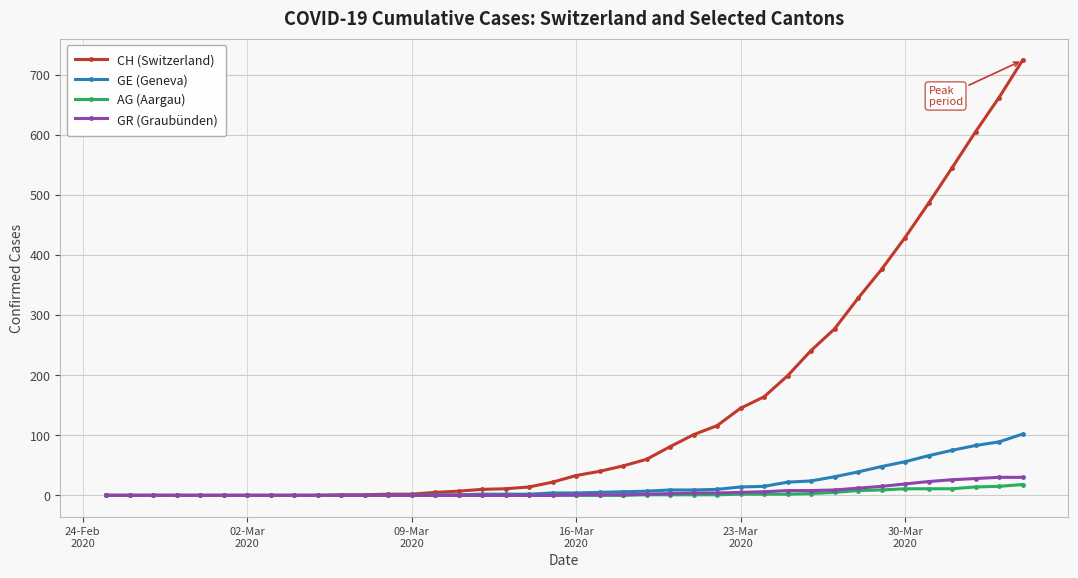

What is the greatest value displayed?

724